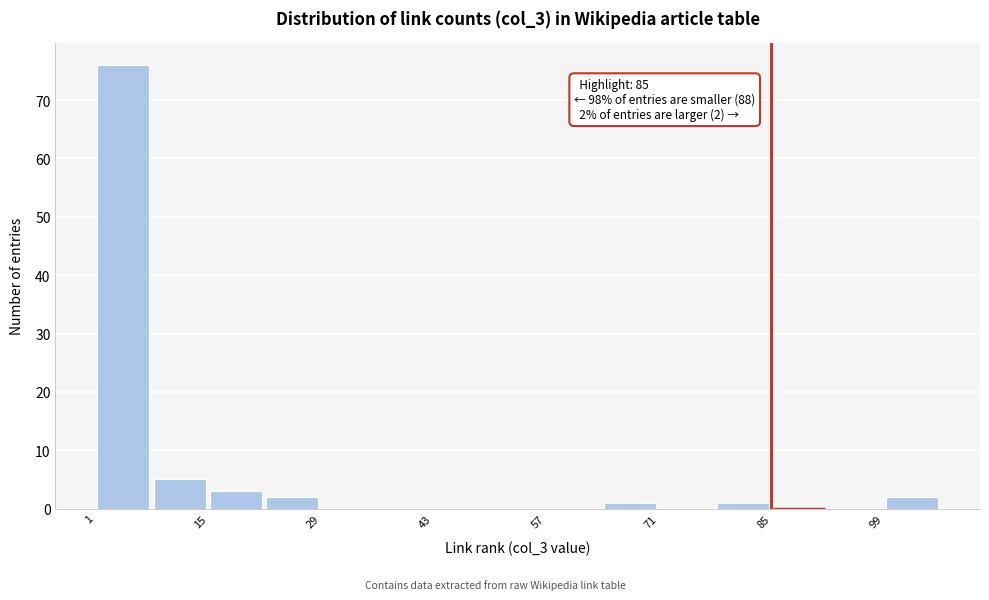

Read against the x-axis, roughly where is the centre of the tallest bar?

4